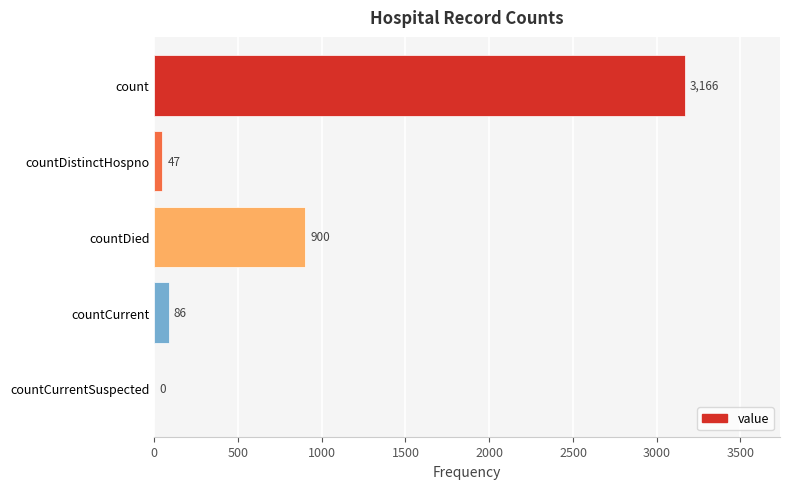

Reading top to bottom, transcribe all the data shown in this chart.

count=3166	countDistinctHospno=47	countDied=900	countCurrent=86	countCurrentSuspected=0